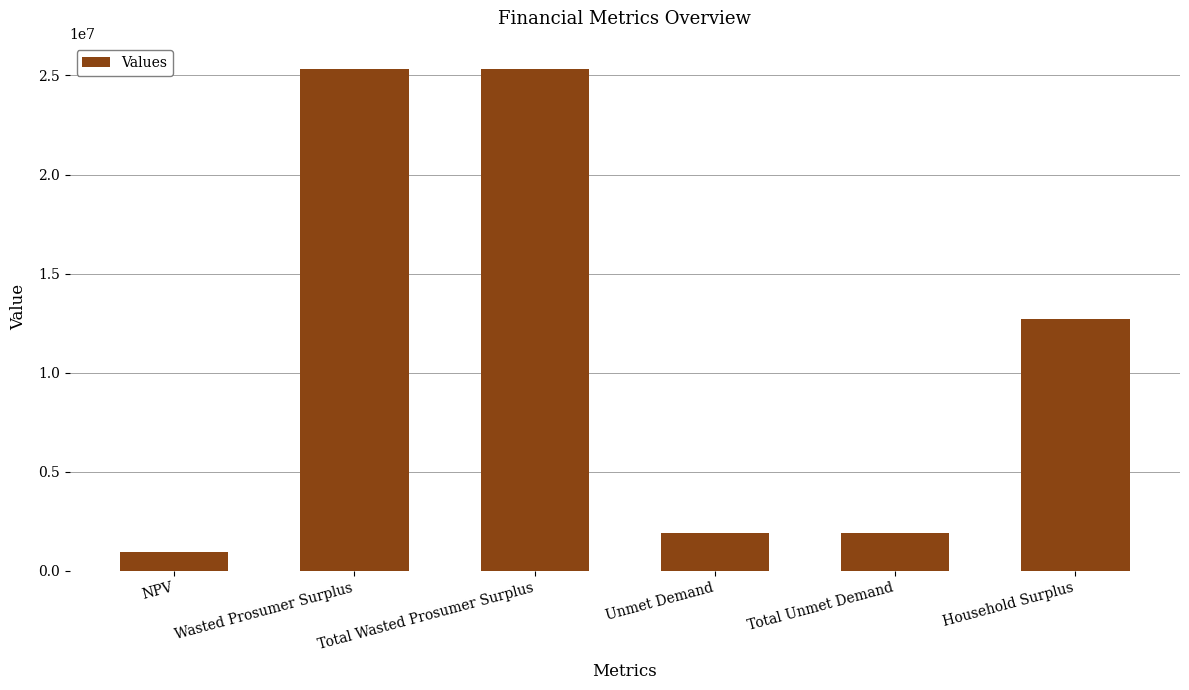

Approximately how many times larger is the value at Household Surplus compared to Wasted Prosumer Surplus?

0.5